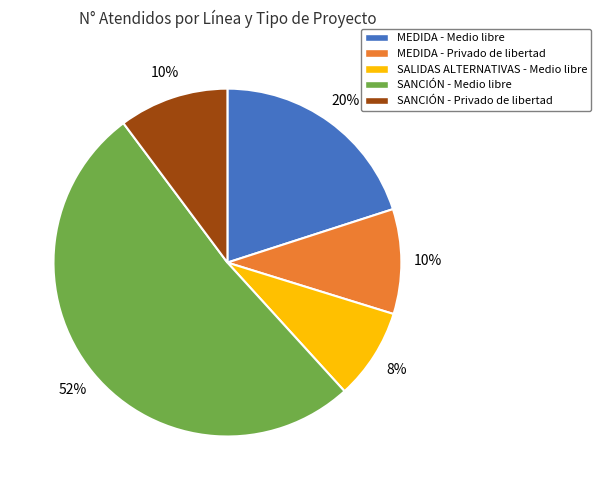

Approximately how many times larger is the value at MEDIDA - Medio libre compared to SANCIÓN - Privado de libertad?

2.0